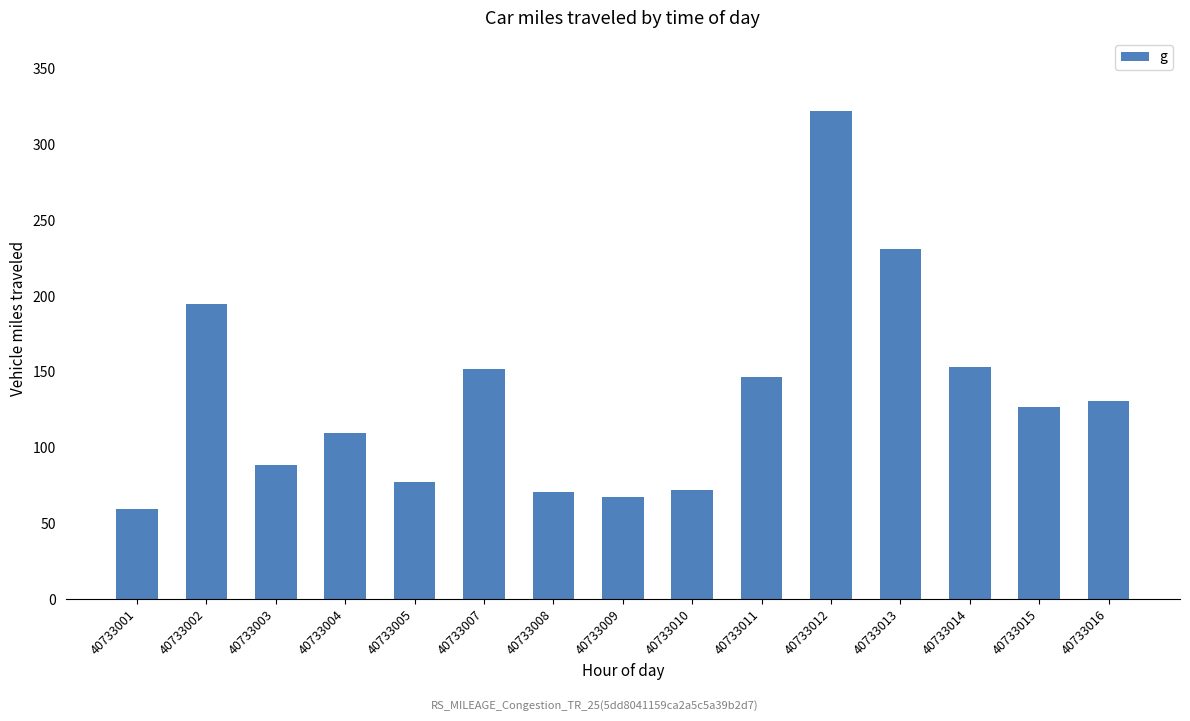

What is the change in value from 40733015 to 40733016?

+4.0